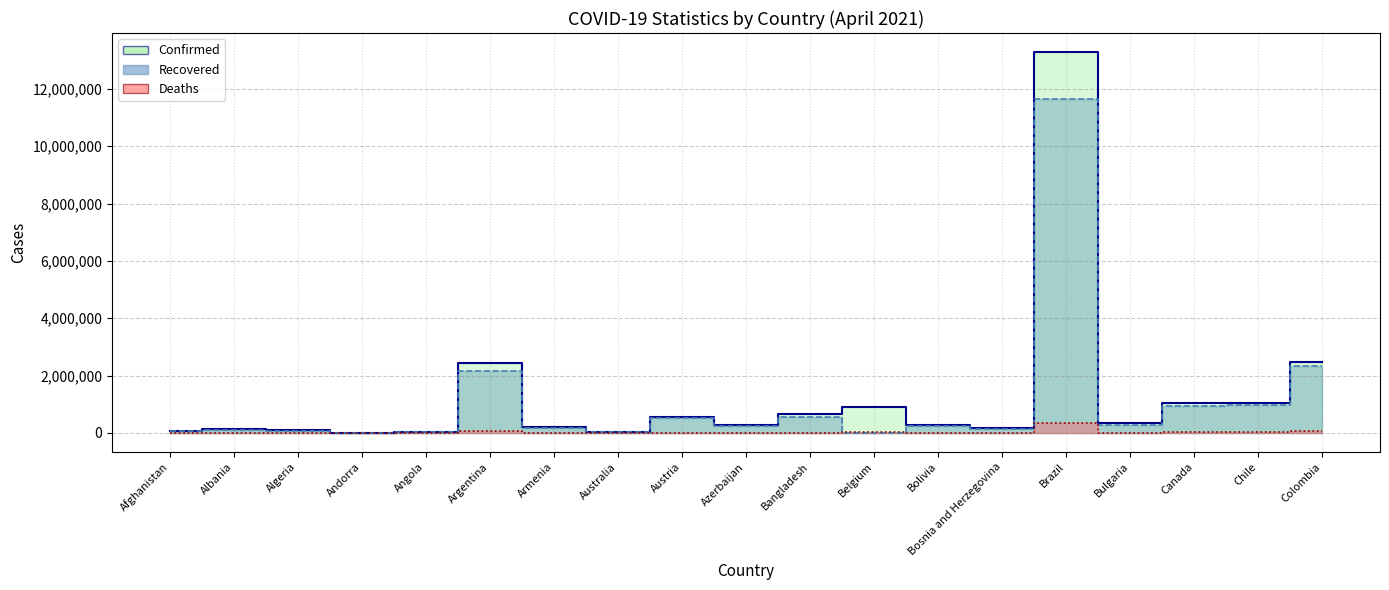

What is the label of the 1st point from the left?

Afghanistan